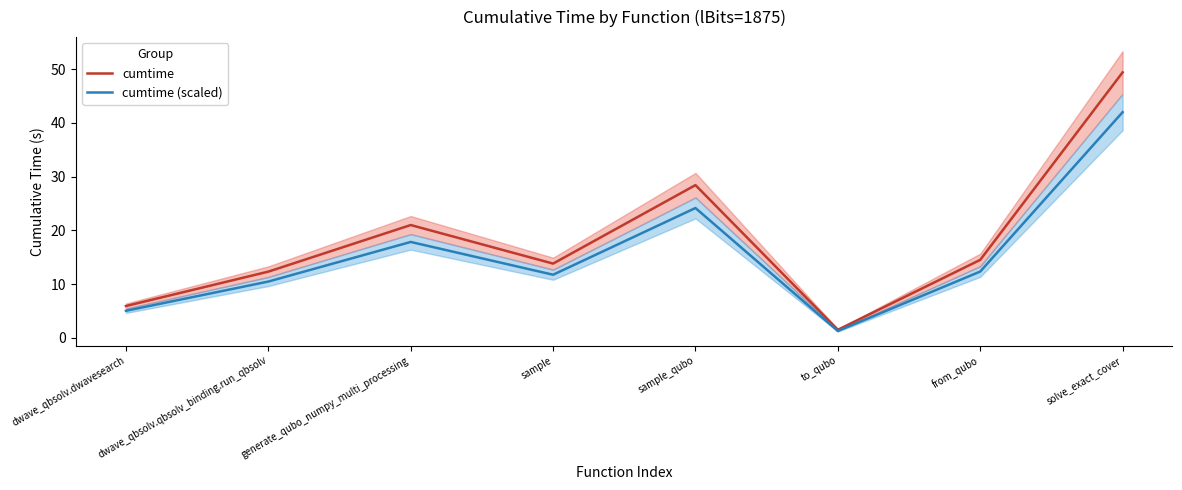

What is the value of the cumtime (scaled) point at the 7th from the left?

12.3